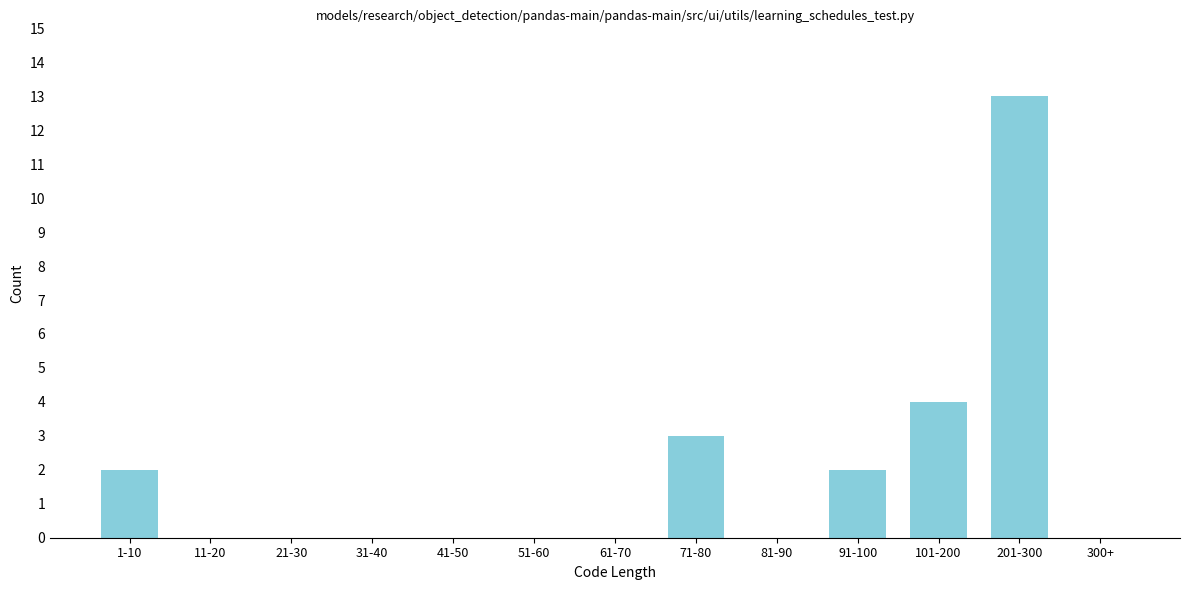

Reading left to right, transcribe all the data shown in this chart.

1-10=2	11-20=0	21-30=0	31-40=0	41-50=0	51-60=0	61-70=0	71-80=3	81-90=0	91-100=2	101-200=4	201-300=13	300+=0